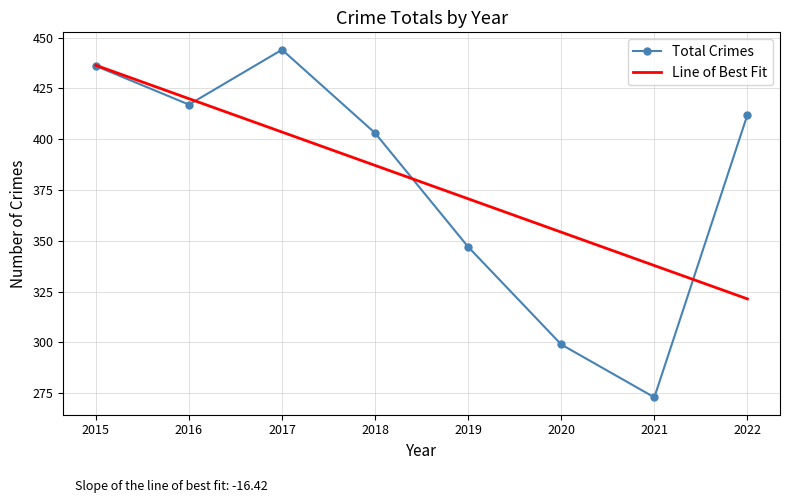

What is the lowest value of the Total Crimes series?

273.0